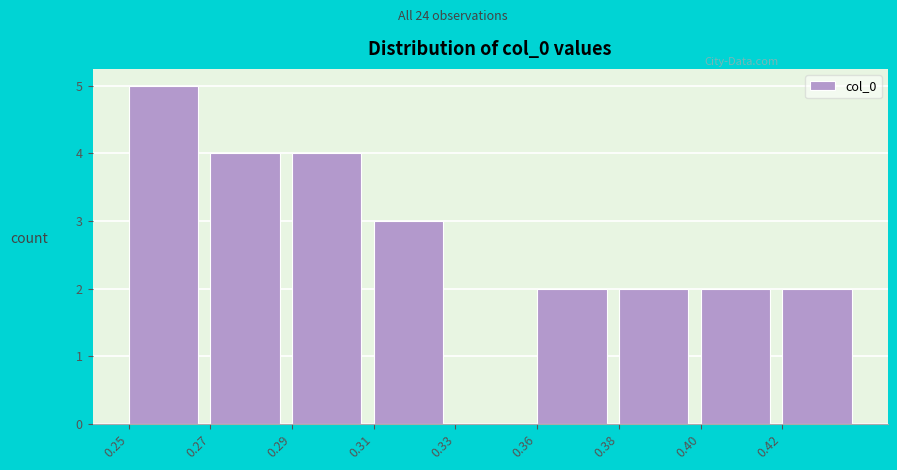

Reading left to right, list all the values displayed in this chart.

0.25=5	0.27=4	0.29=4	0.31=3	0.33=0	0.36=2	0.38=2	0.40=2	0.42=2